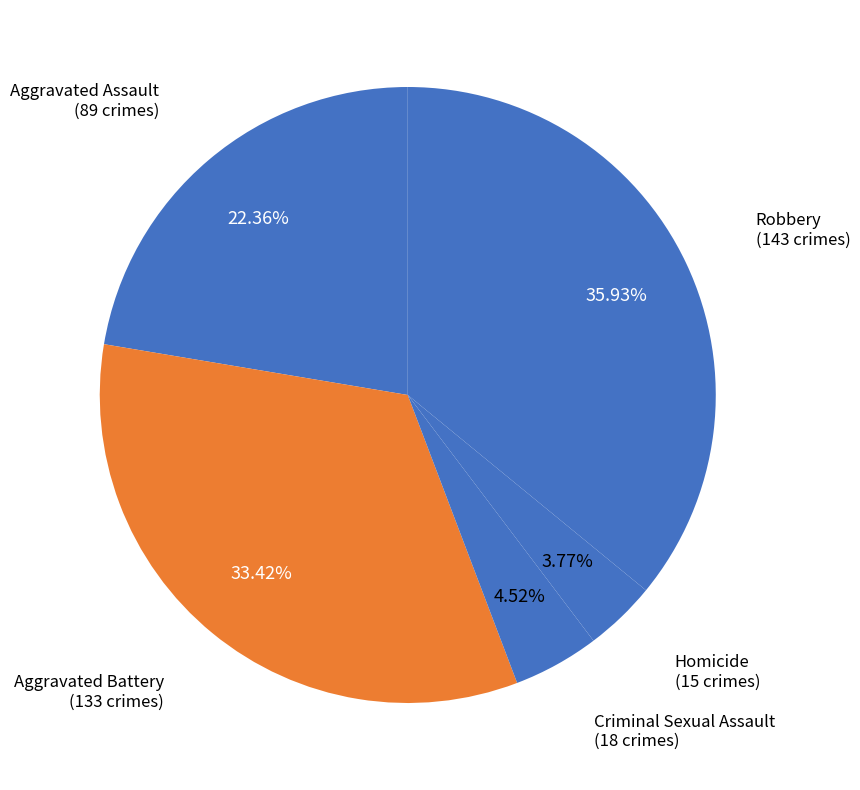

Which category has the biggest portion of the pie?

Robbery